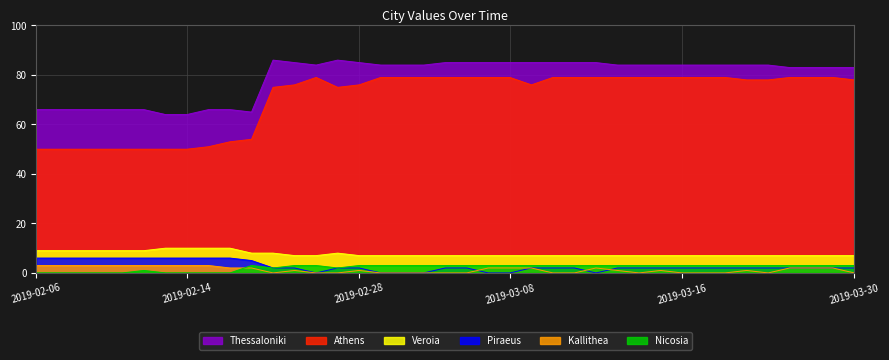

At how many categories does at least one series exceed 17?

39